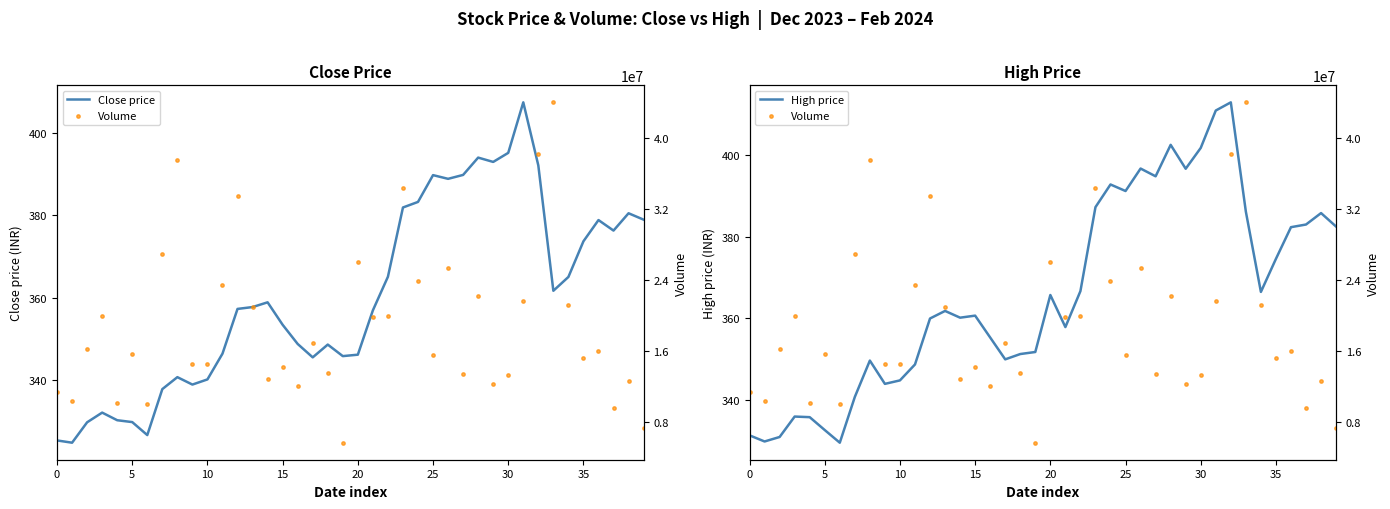

The value of Close price at 20 is 185.2. True or false?

False